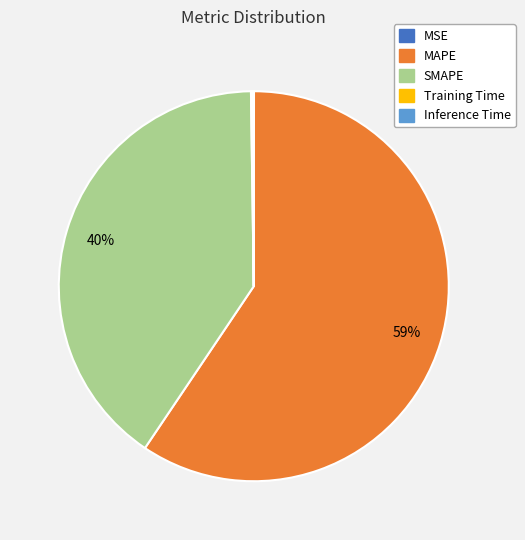

To the nearest percent, what is the average slice percentage?

20%